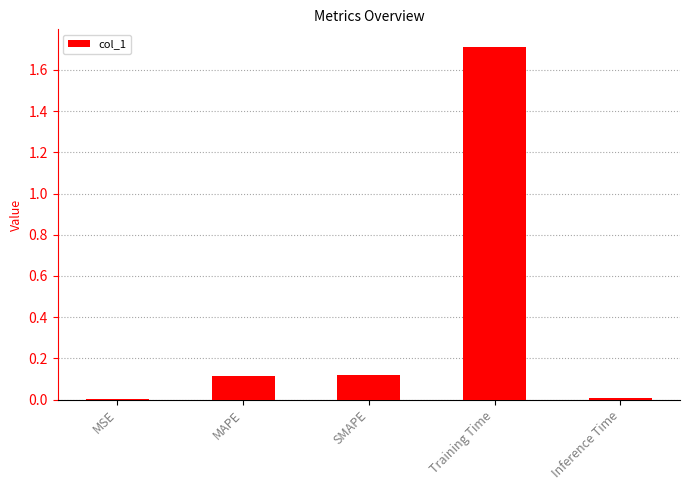

The value at MAPE is 0.1. True or false?

True